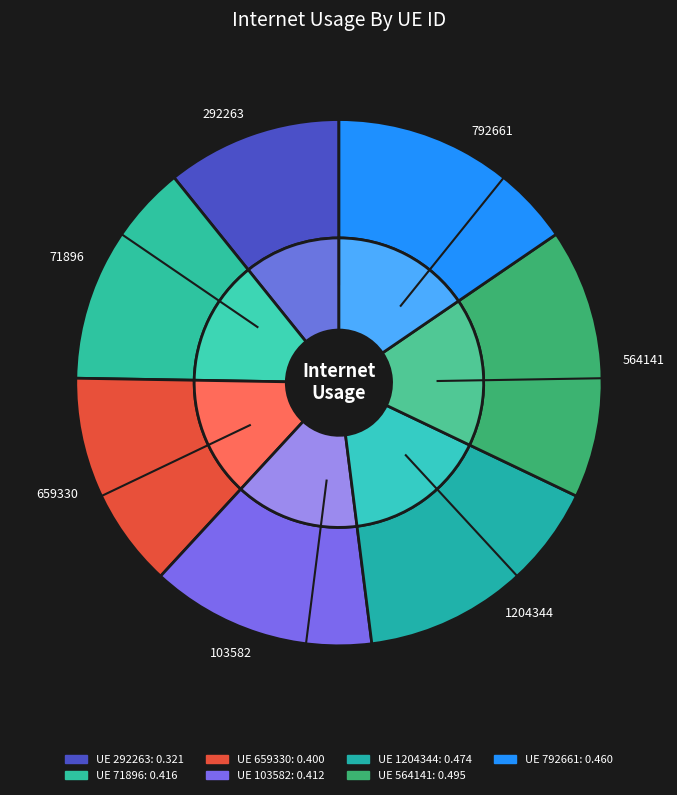

What percentage is the 292263 slice, to the nearest percent?

11%